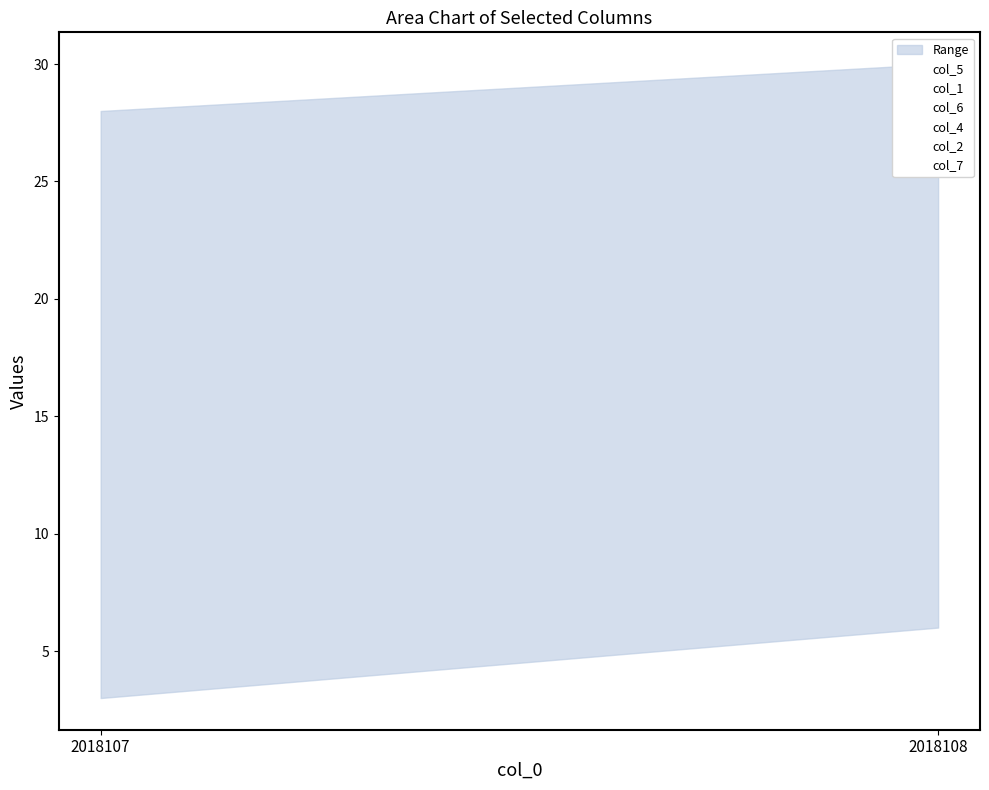

Which category has the lowest value in the col_1 series?

2018107